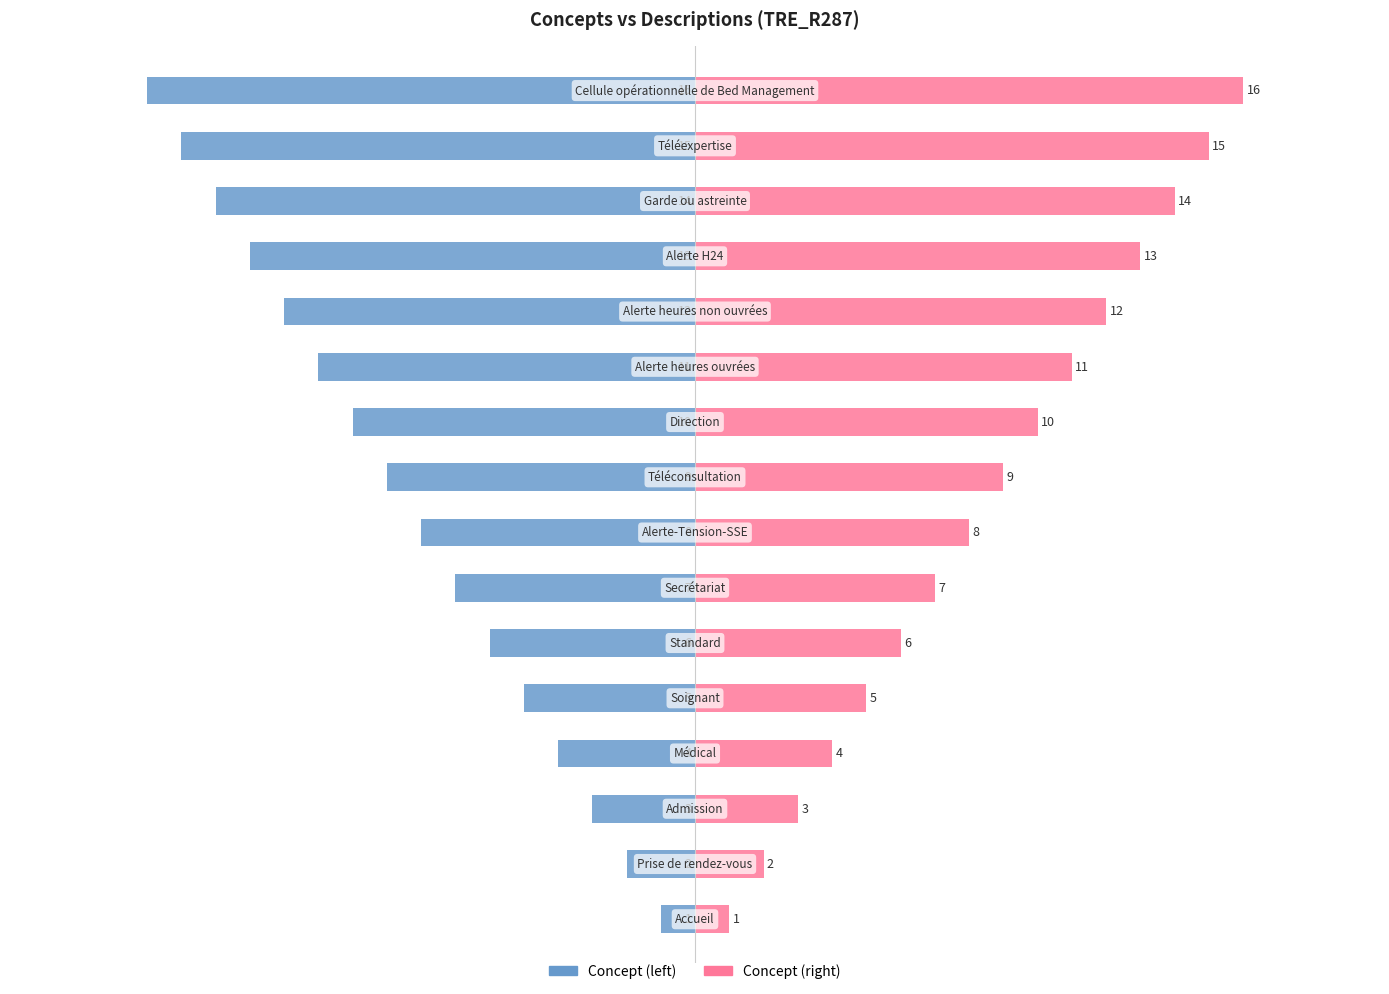

Does the chart contain stacked bars?

No